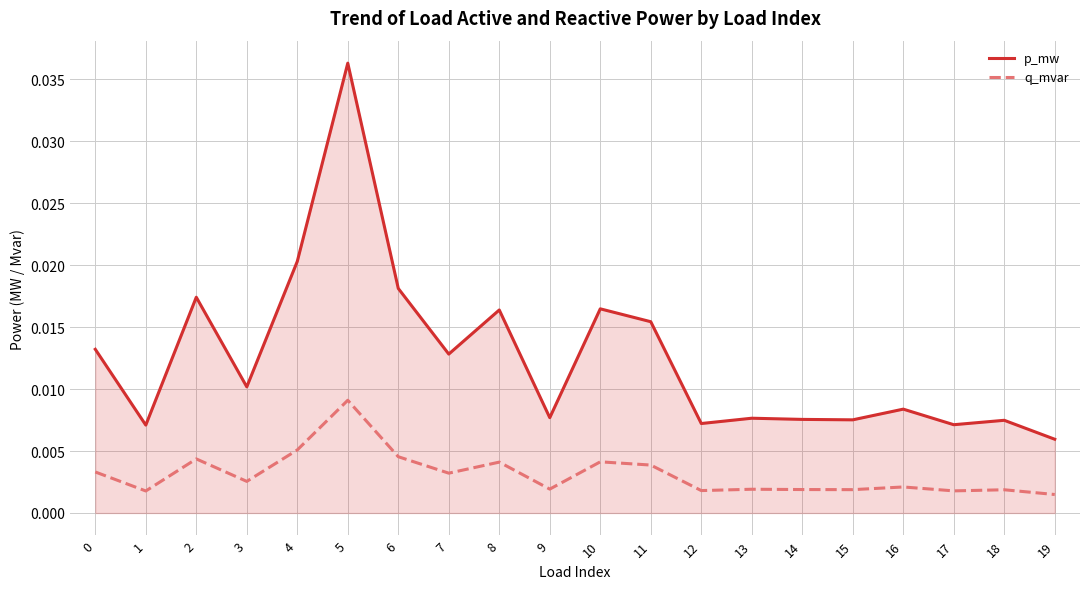

How many interior local valleys does the p_mw series have?

7